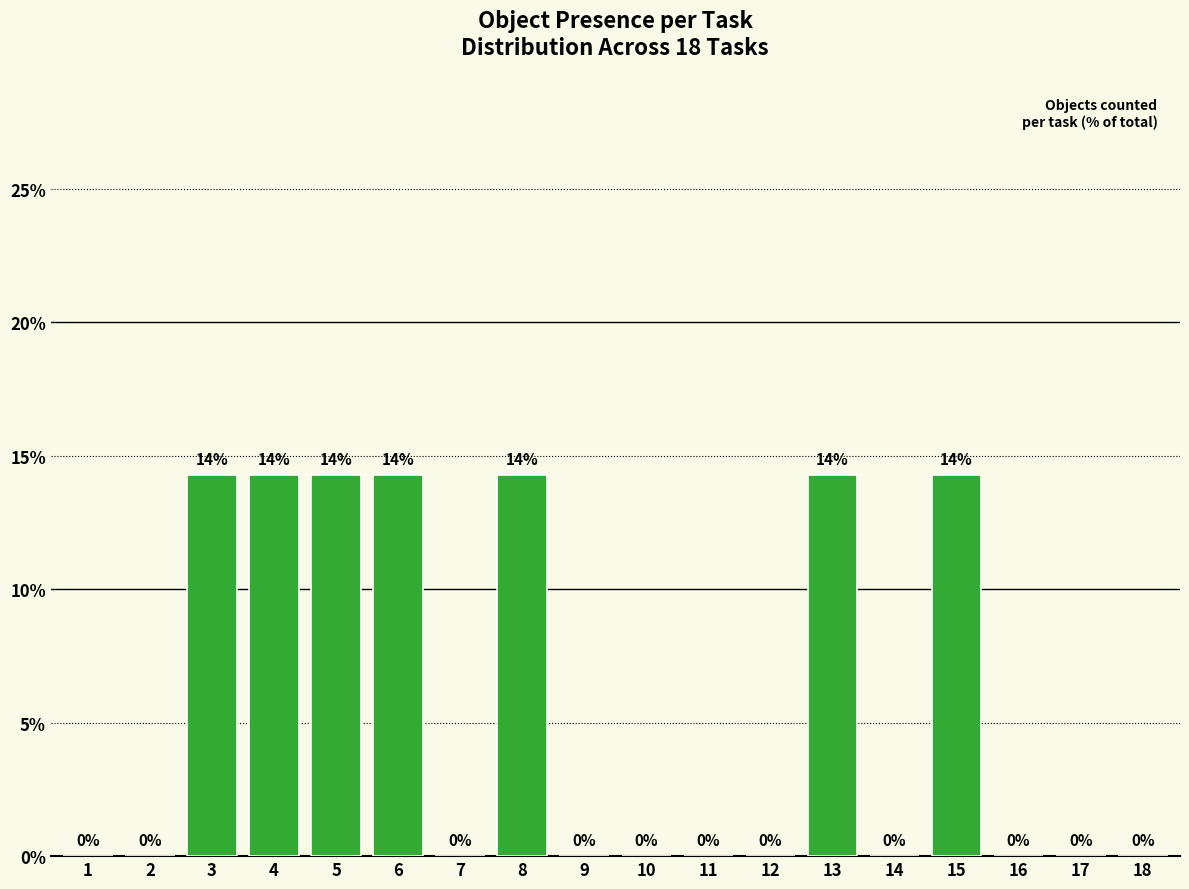

What is the change in value from 6 to 18?

-14.3